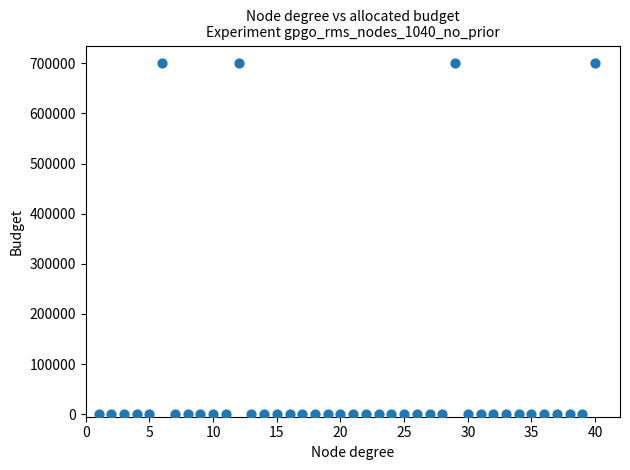

What is the range of Y values (max minus min)?

700282